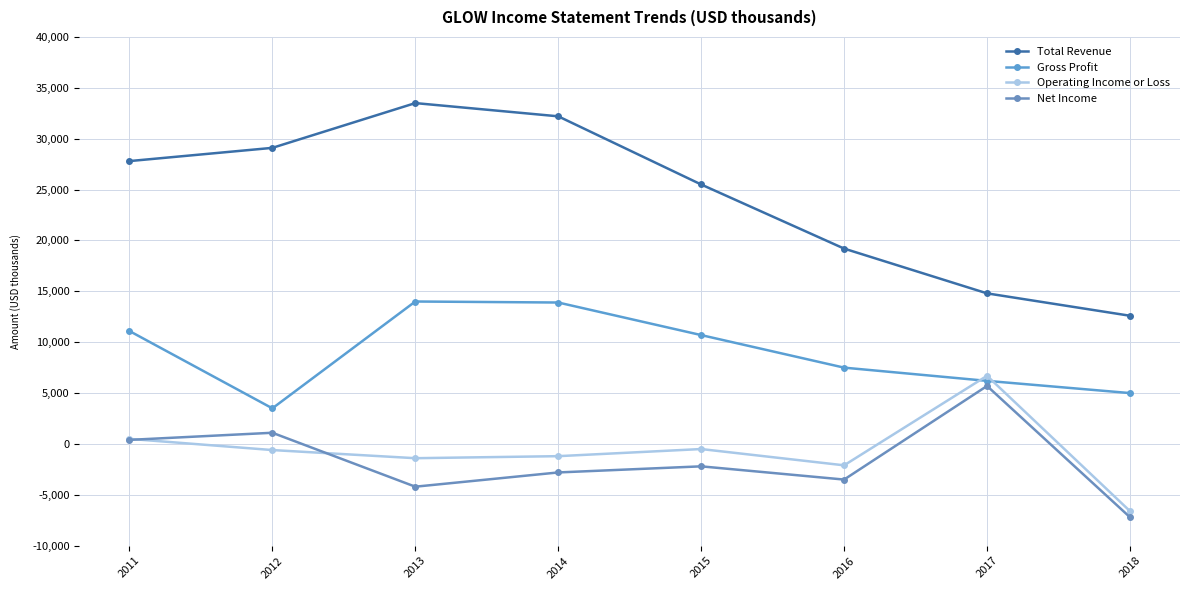

Between which two adjacent categories do Net Income and Operating Income or Loss first intersect?

2011 and 2012